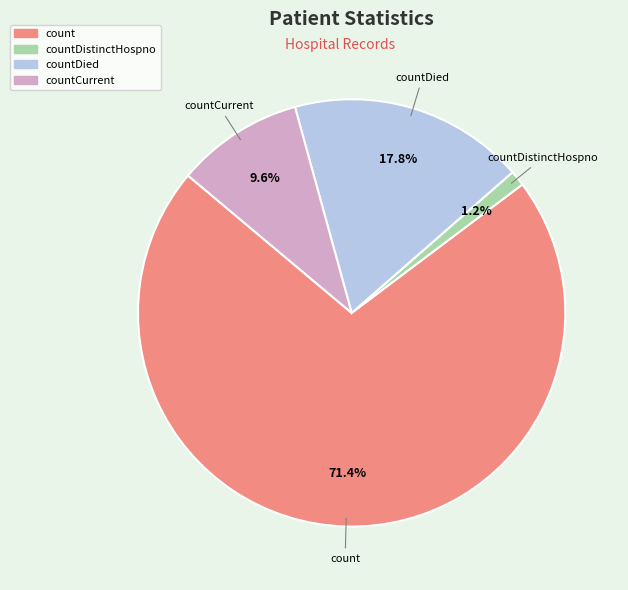

Is there a majority slice in this chart?

Yes